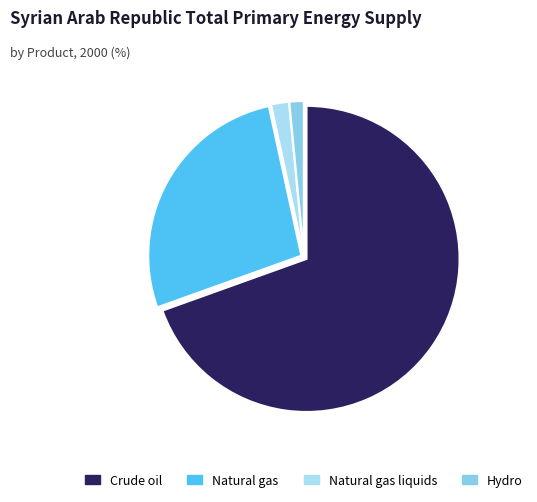

How many slices are in this pie chart?

4